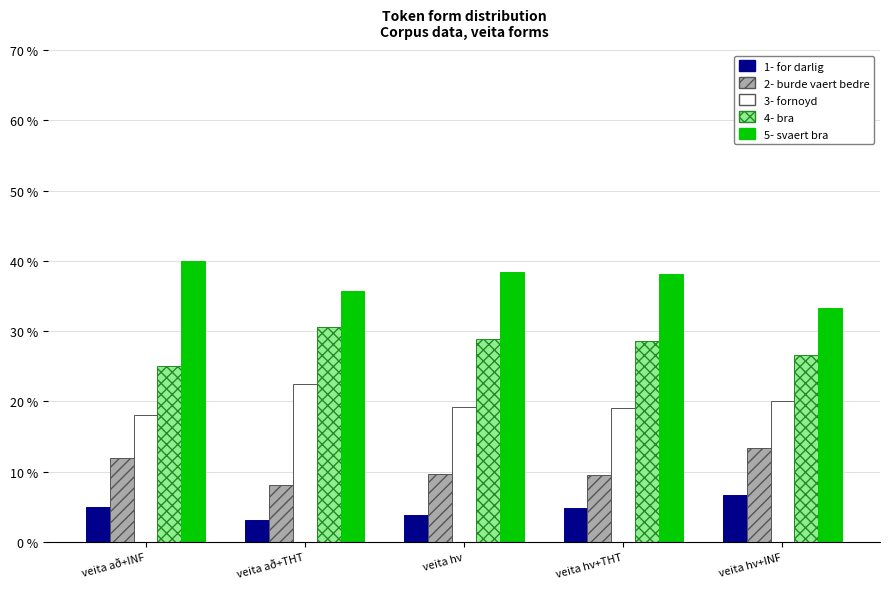

At veita að+INF, list the series in order from smallest to largest.

1- for darlig, 2- burde vaert bedre, 3- fornoyd, 4- bra, 5- svaert bra